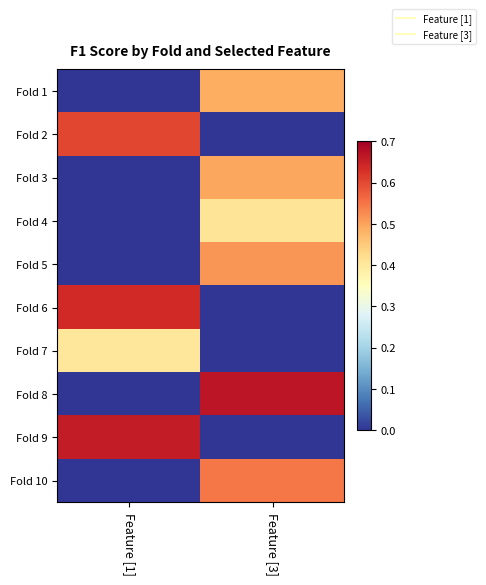

Reading right to left, transcribe all the data shown in this chart.

Fold 1: Feature [3]=0.5	Feature [1]=0.0
Fold 2: Feature [3]=0.0	Feature [1]=0.6
Fold 3: Feature [3]=0.5	Feature [1]=0.0
Fold 4: Feature [3]=0.4	Feature [1]=0.0
Fold 5: Feature [3]=0.5	Feature [1]=0.0
Fold 6: Feature [3]=0.0	Feature [1]=0.6
Fold 7: Feature [3]=0.0	Feature [1]=0.4
Fold 8: Feature [3]=0.7	Feature [1]=0.0
Fold 9: Feature [3]=0.0	Feature [1]=0.7
Fold 10: Feature [3]=0.5	Feature [1]=0.0